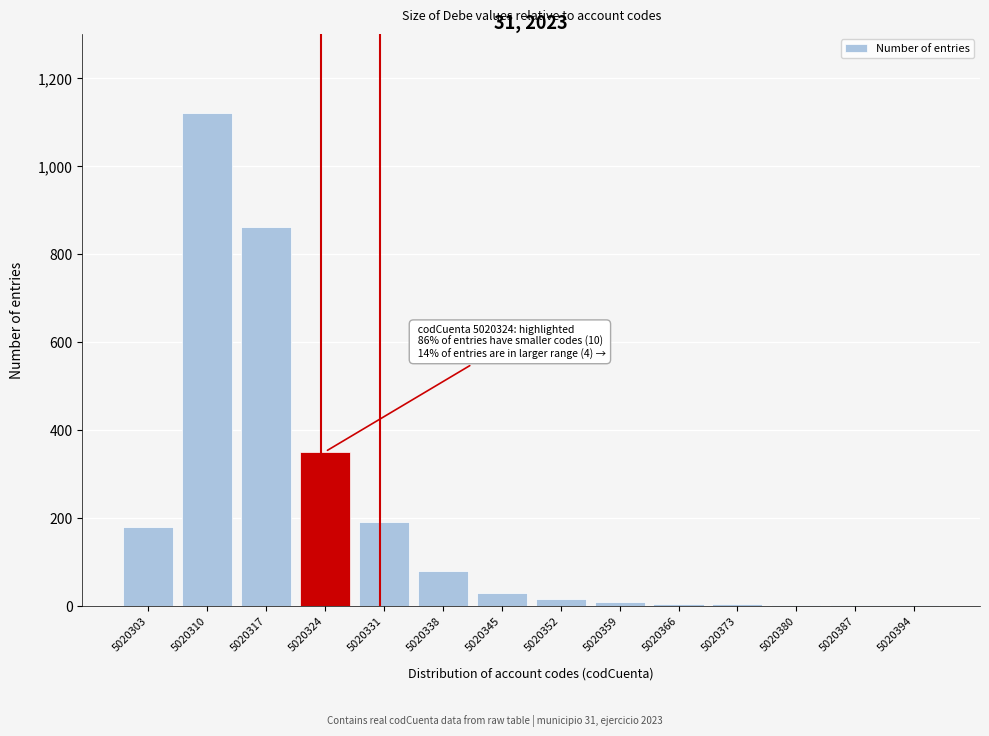

What is the maximum value shown in the chart?

1120